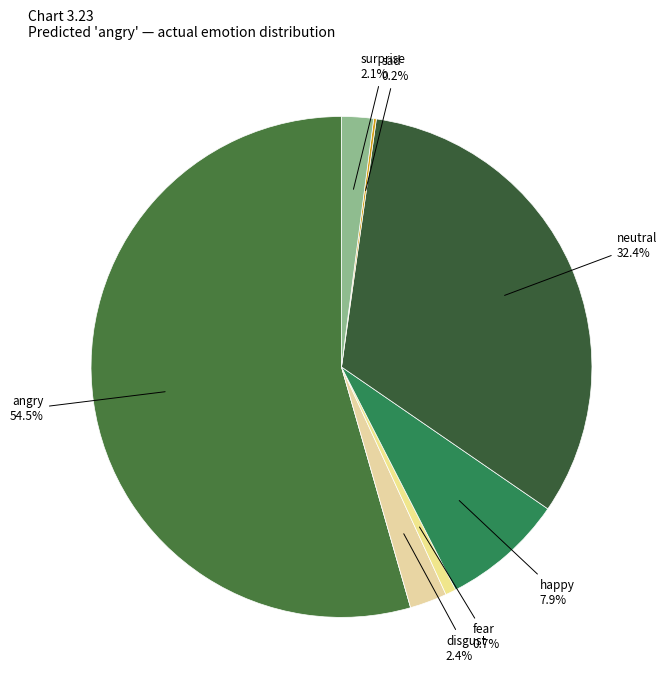

Which category has the biggest portion of the pie?

angry